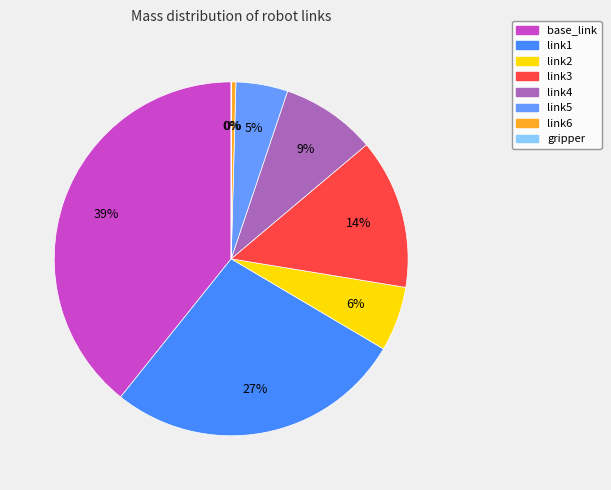

To the nearest percent, what is the average slice percentage?

12%